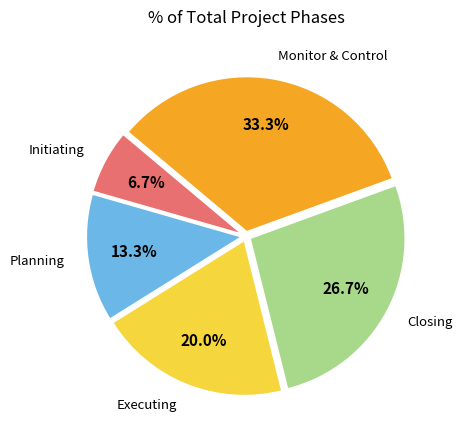

To the nearest percent, what portion does Initiating represent?

7%